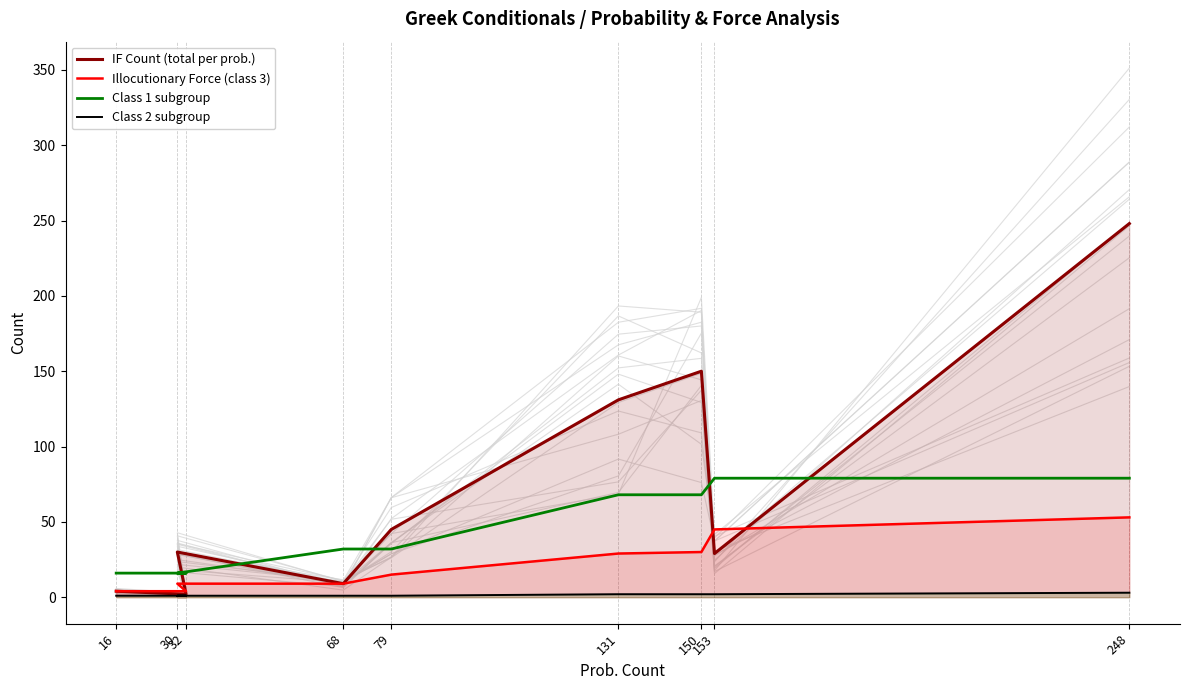

What are all the series names shown in the legend?

IF Count (total per prob.), Illocutionary Force (class 3), Class 1 subgroup, Class 2 subgroup